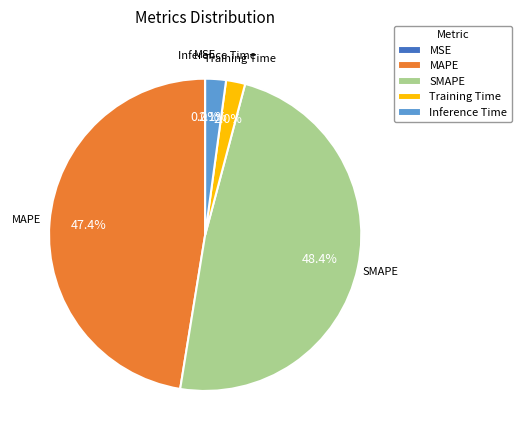

Is it true that MAPE is 35% of the pie?

False